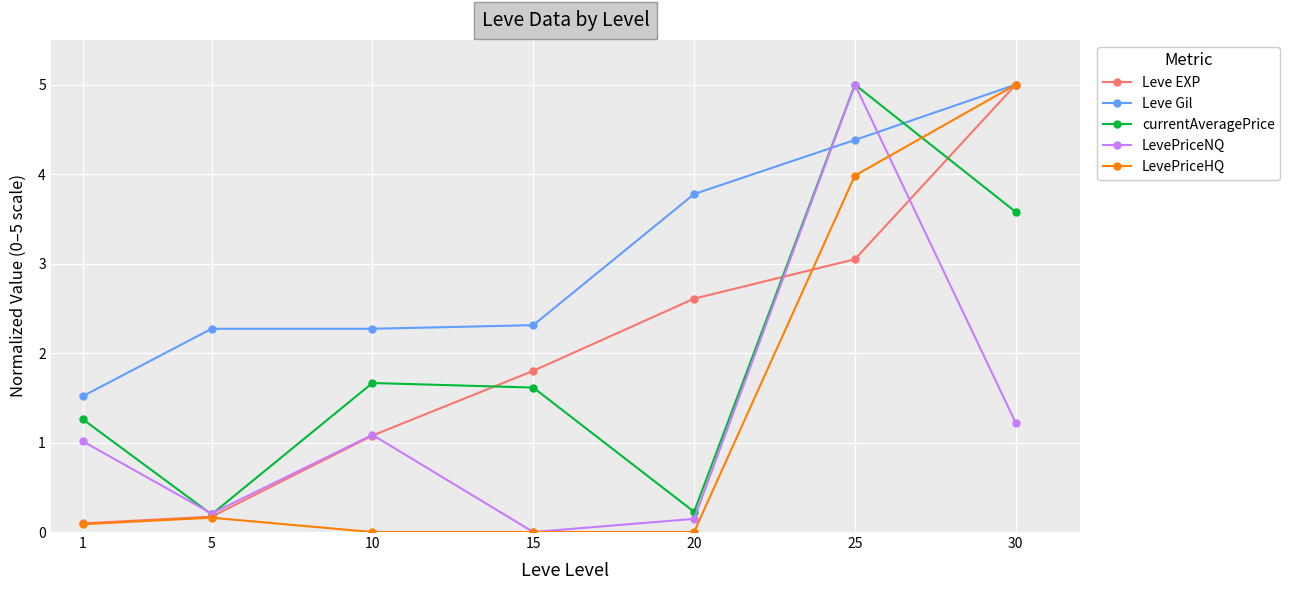

What is the difference between the maximum and minimum values in the LevePriceHQ series?

5.0